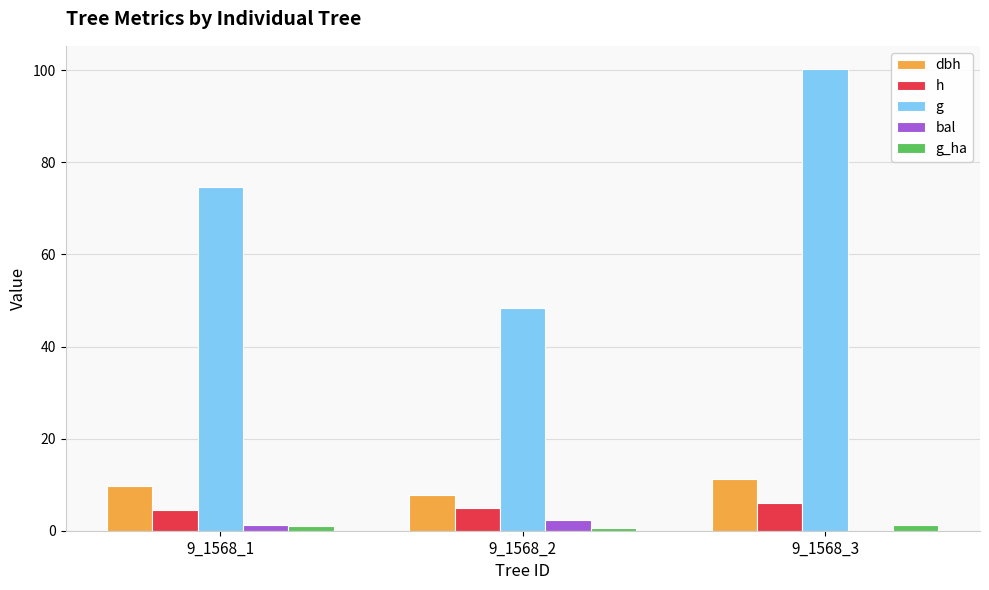

Which category has the highest value across all series?

9_1568_3